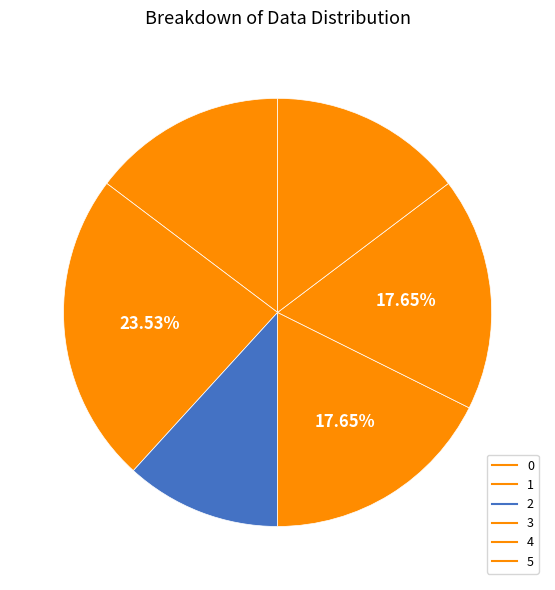

To the nearest percent, what is the average slice percentage?

17%